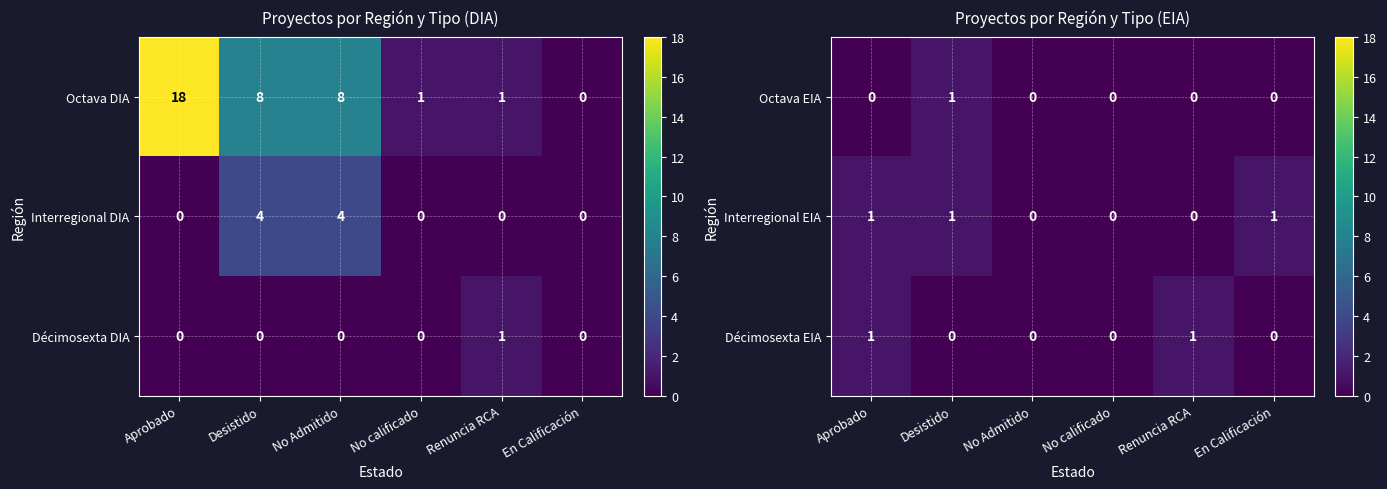

Count the number of categories in the chart.

6